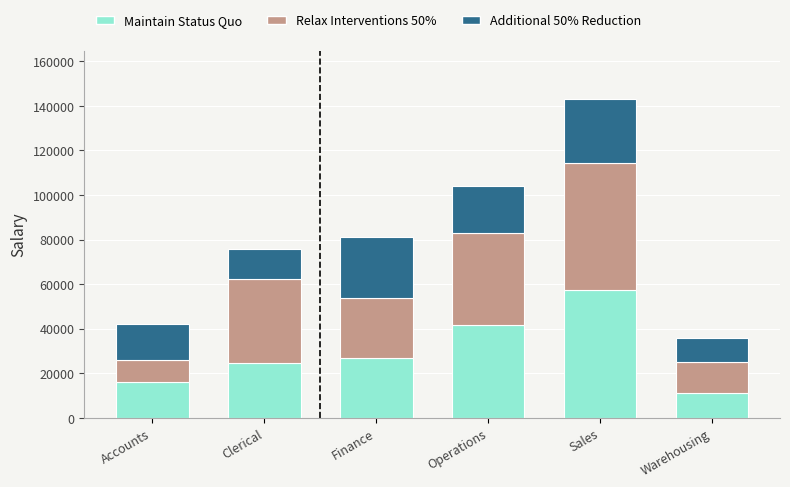

What is the minimum value for Maintain Status Quo?

11250